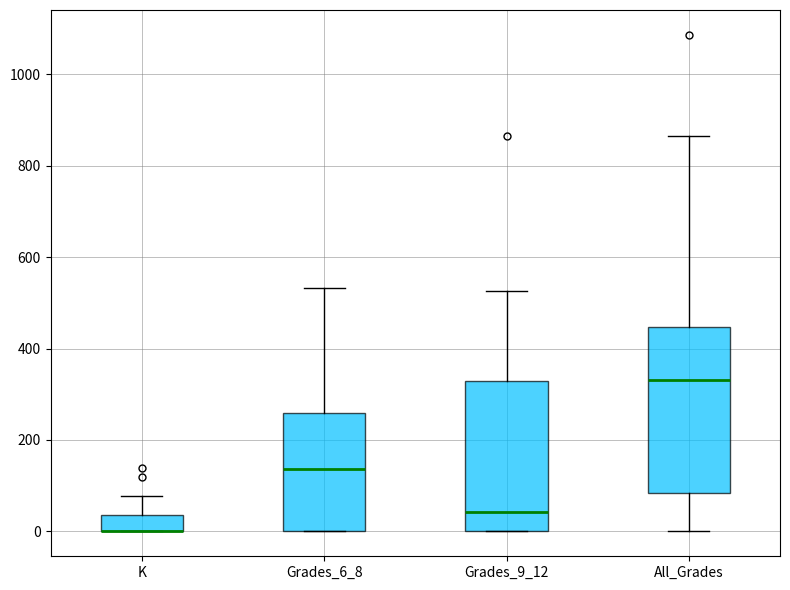

Comparing the boxes themselves (not the whiskers), which one is the tallest?

All_Grades